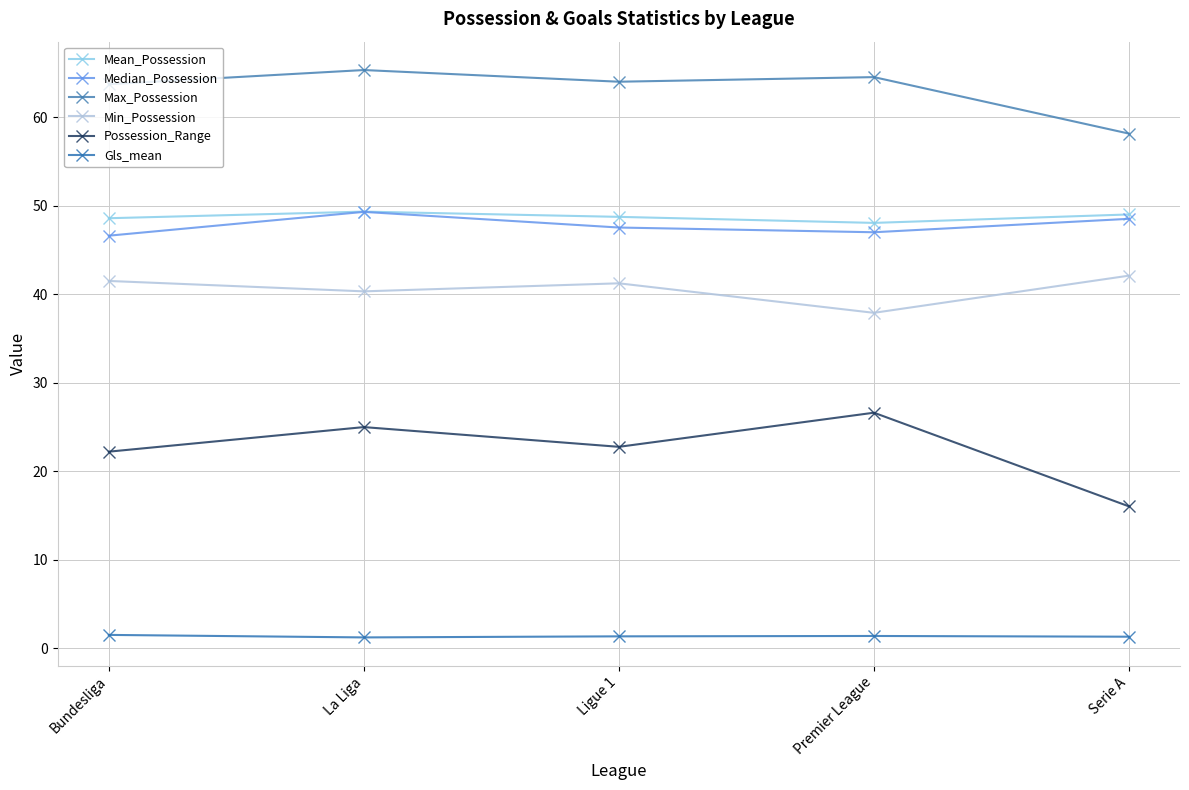

What is the approximate value of Possession_Range at Serie A?

16.0